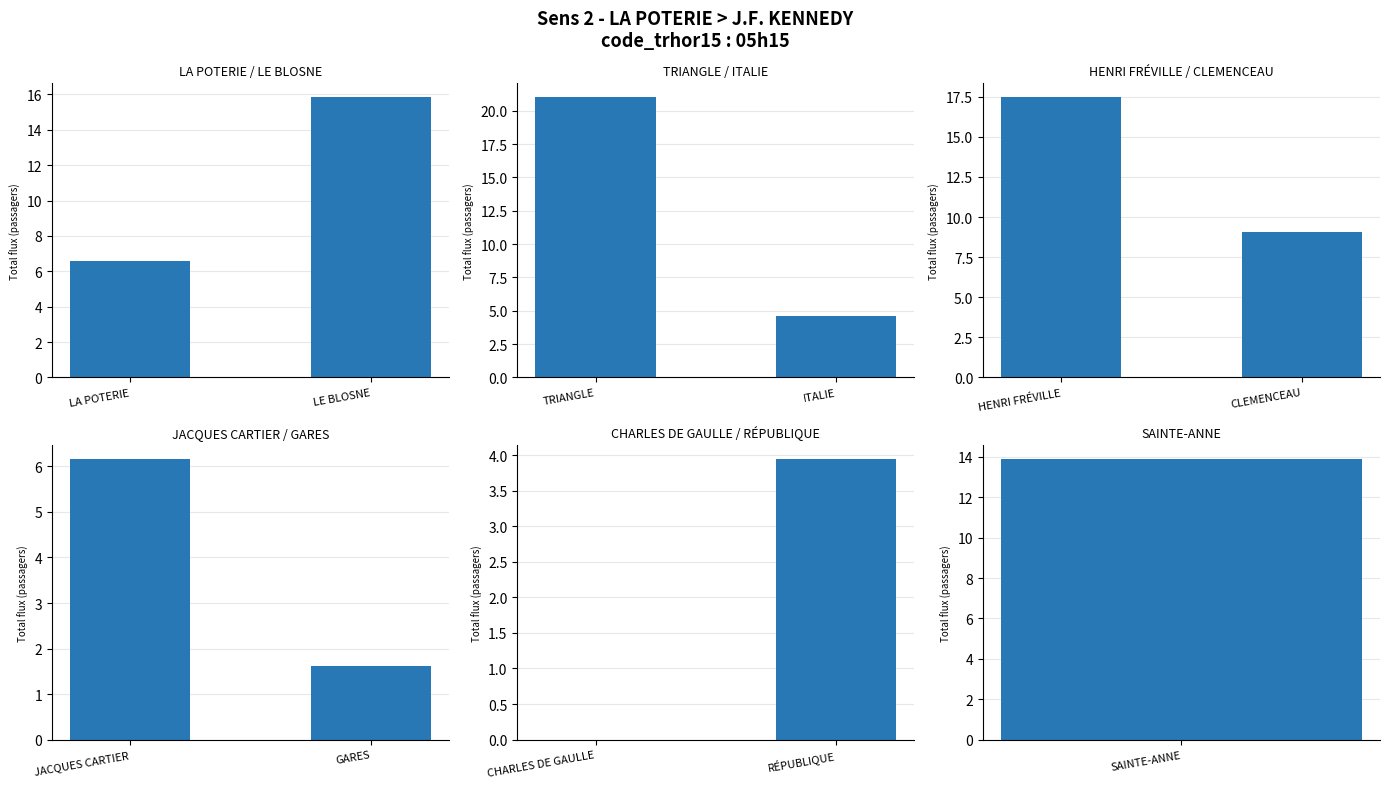

Where is LA POTERIE / LE BLOSNE nearest to the value 11?

LA POTERIE